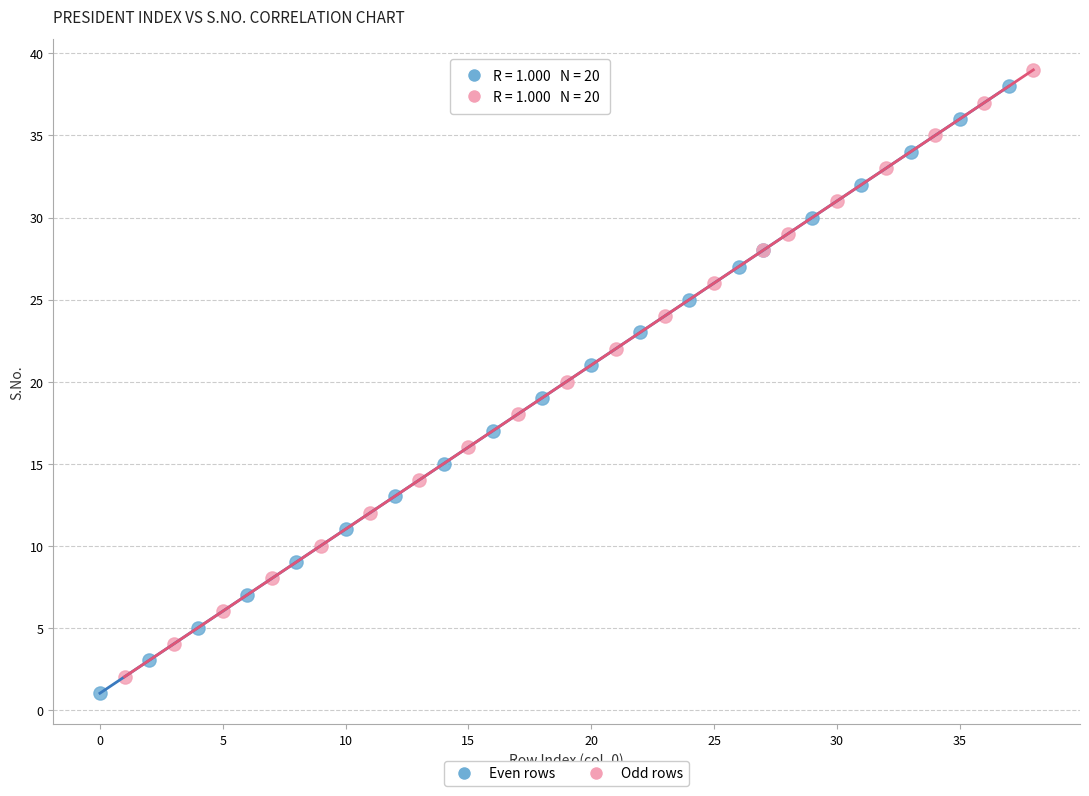

What are all the series names shown in the legend?

Even rows, Odd rows